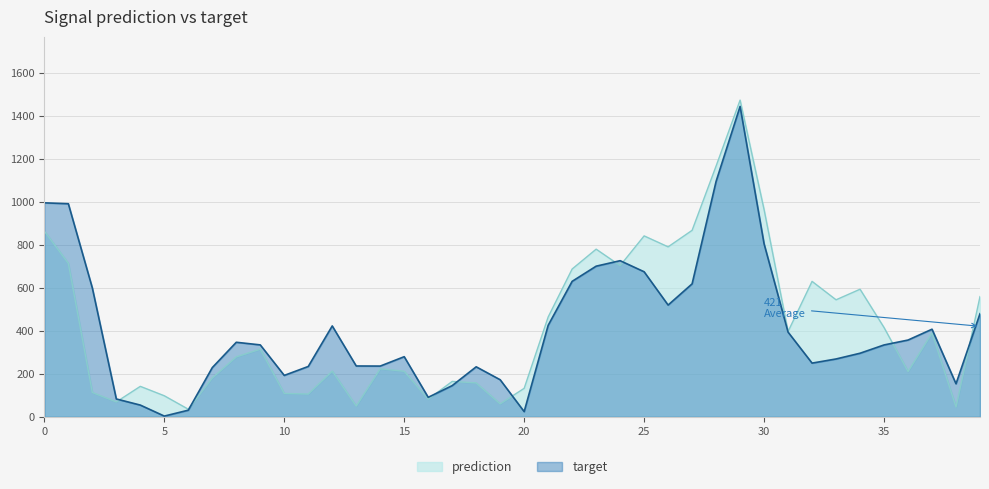

Where is the first local minimum for prediction?

3